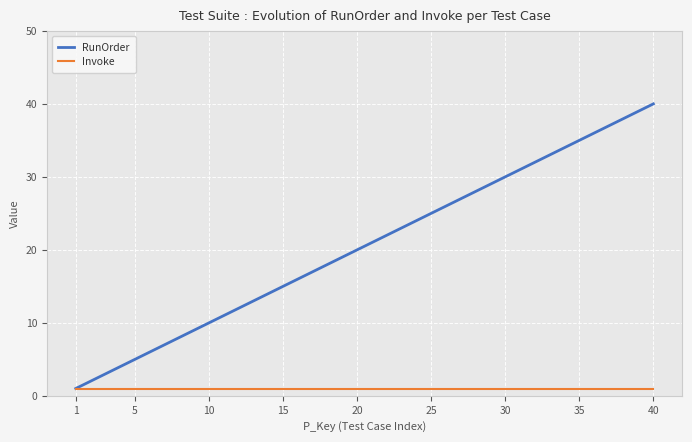

Is this an area chart (filled region under the line)?

No